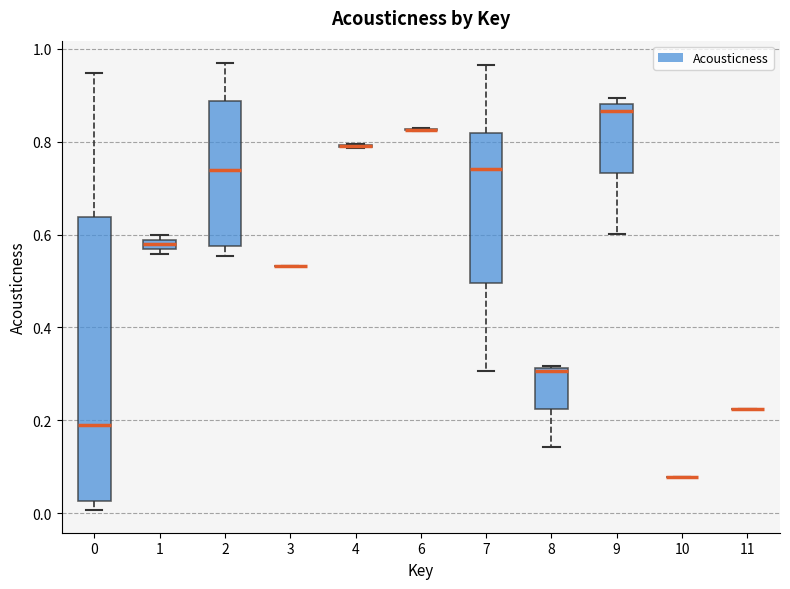

Where does the upper whisker of the box at x = 7 end on the y-axis? The values are not printed on the chart, so give them approximately, as read against the axis.

0.96